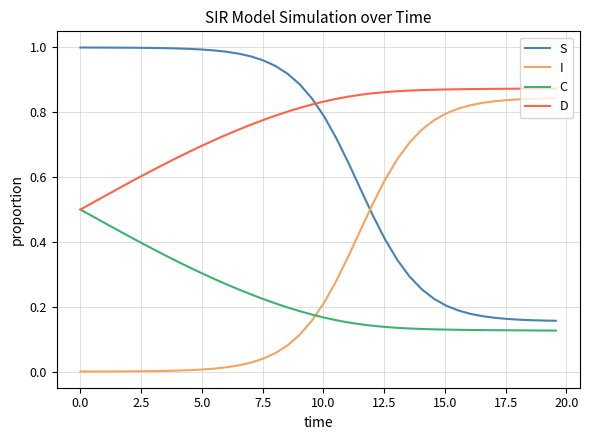

Rank the series by their average value, from highest to lowest.

D, S, I, C